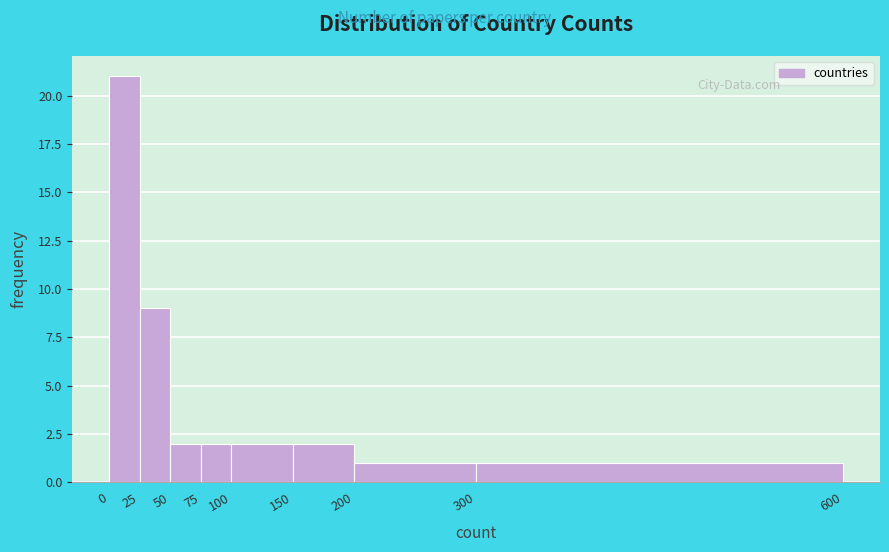

What is the height of the bar covering 200 to 300 on the x-axis? The values are not printed on the chart, so give them approximately, as read against the axis.

1